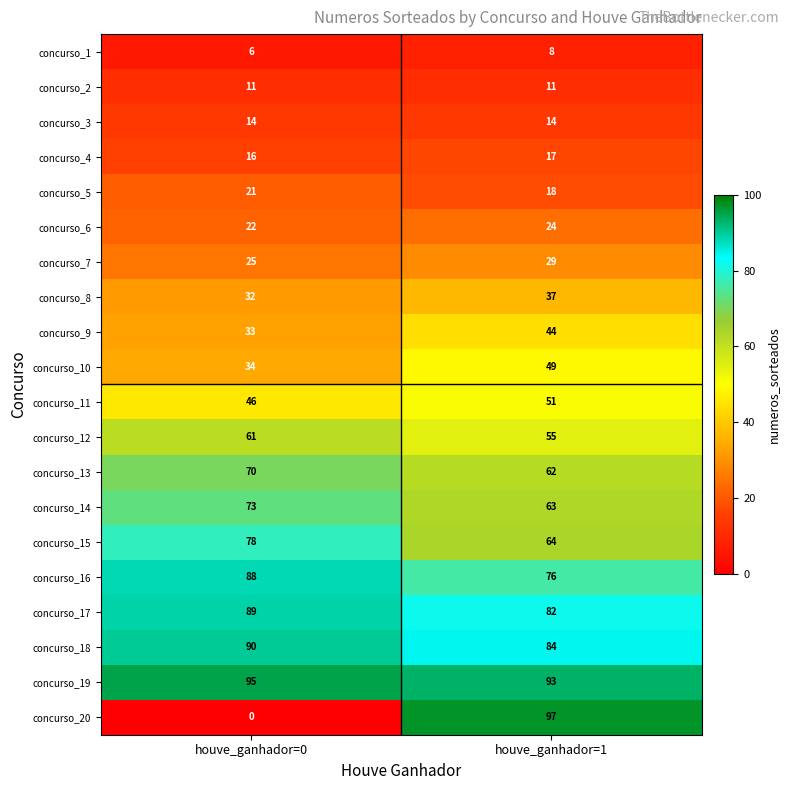

Count the number of categories in the chart.

2